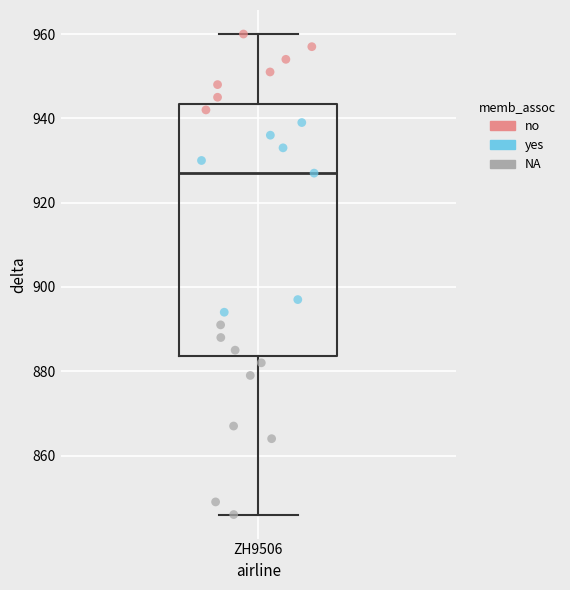

Transcribe this box plot: give where the median line is, the range the box spans, and where the two whiskers end, as read against the y-axis. The values are not printed on the chart, so give them approximately, as read against the axis.

median 928, box 884 to 944, whiskers 846 to 960